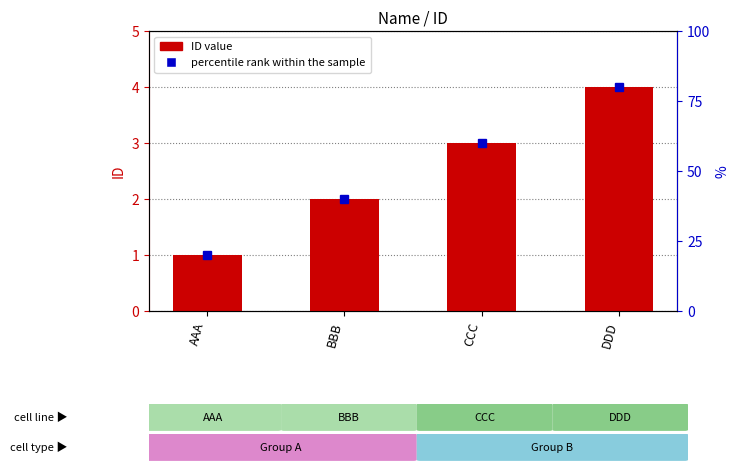

What is the difference between the second highest and minimum values?

2